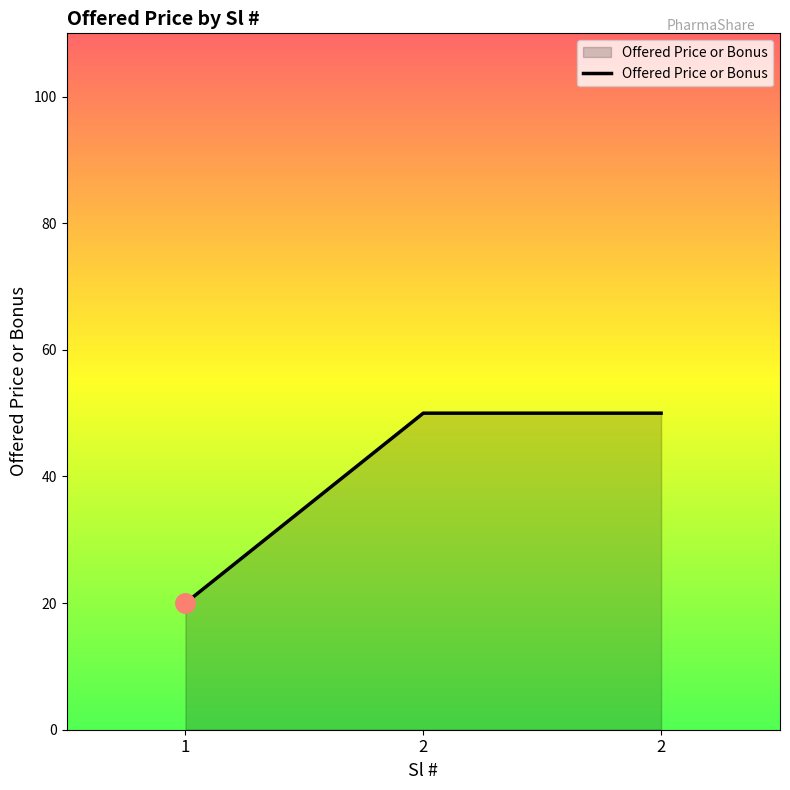

What is the sum of the values at 2 and 1?

70